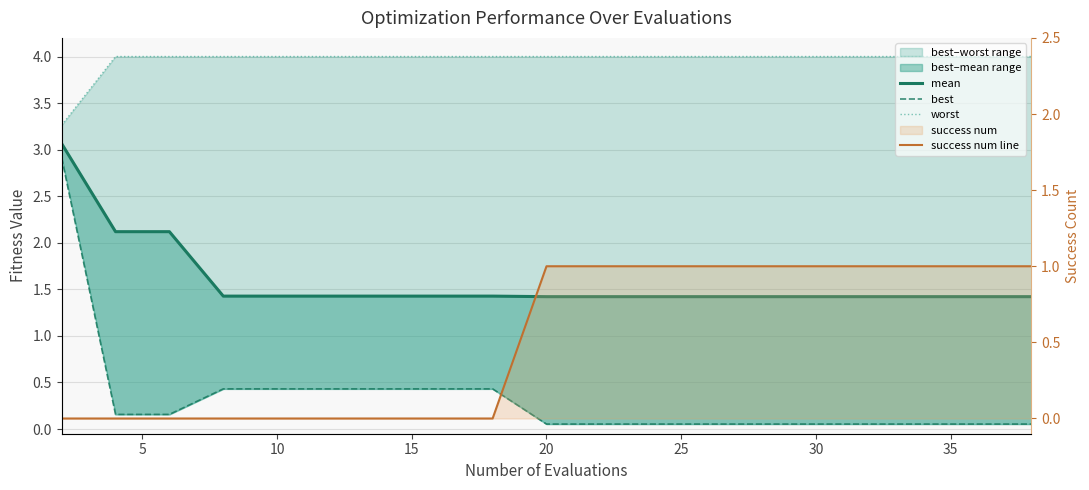

What is the value of the mean point at the 8th from the left?

1.4